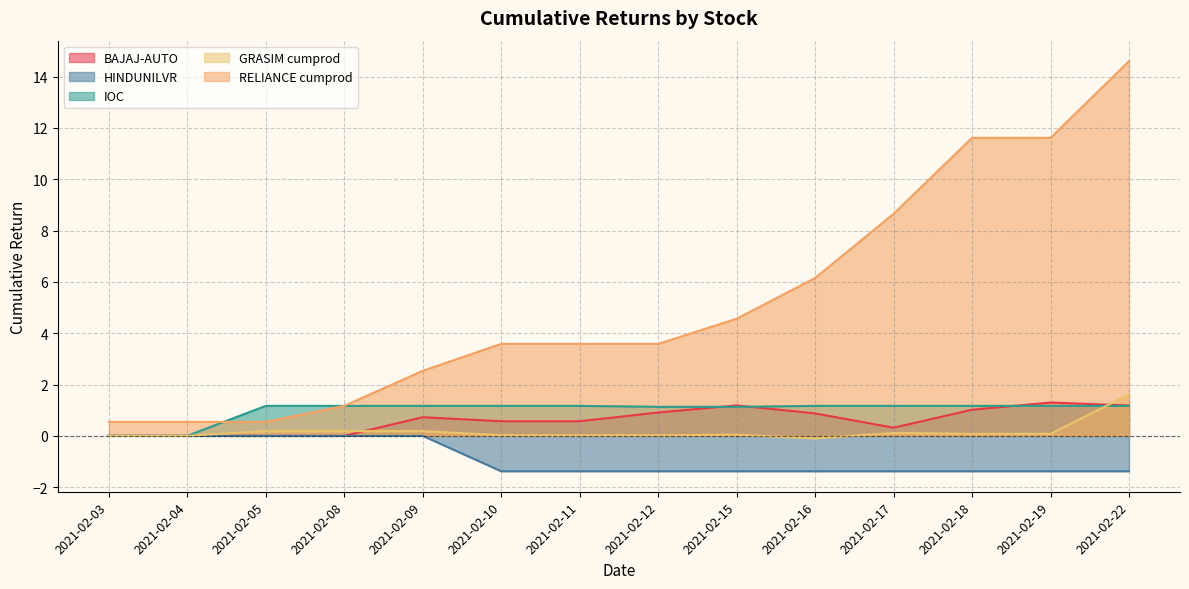

The IOC series shows 1.2 at 2021-02-08. True or false?

True